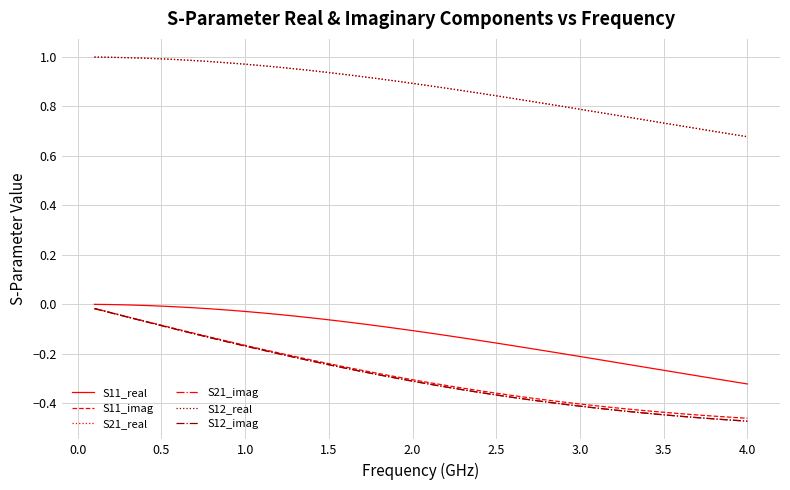

What is the maximum value for S12_real?

1.0